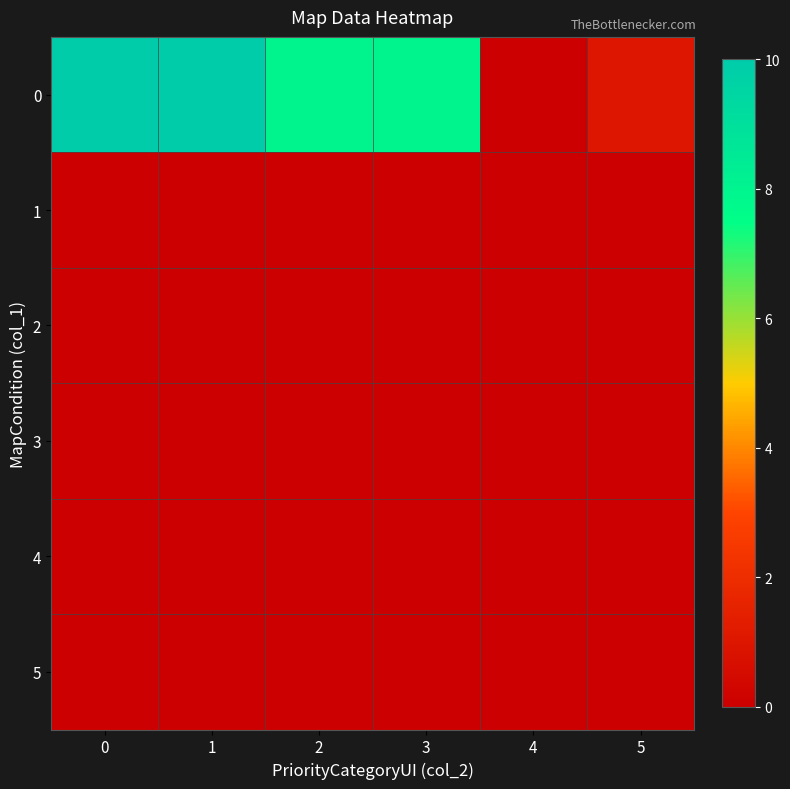

At how many categories does at least one series exceed 1?

4